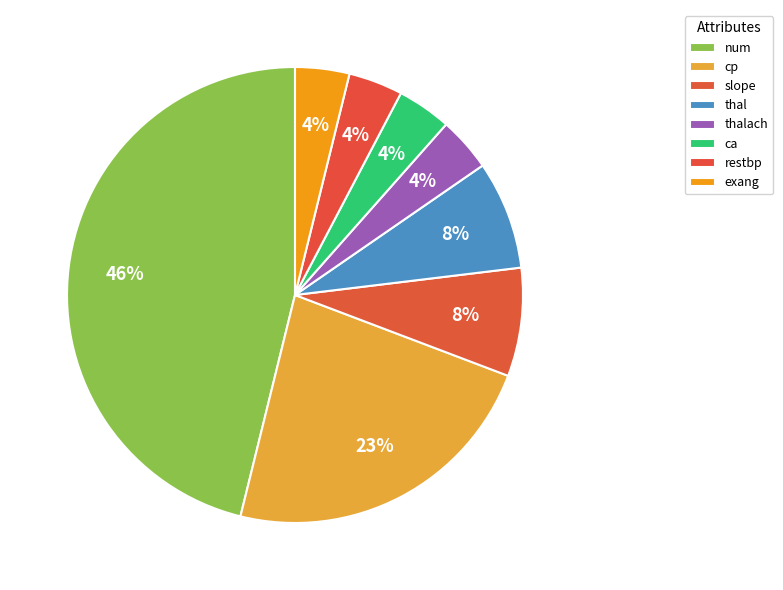

How many segments does this pie chart have?

8